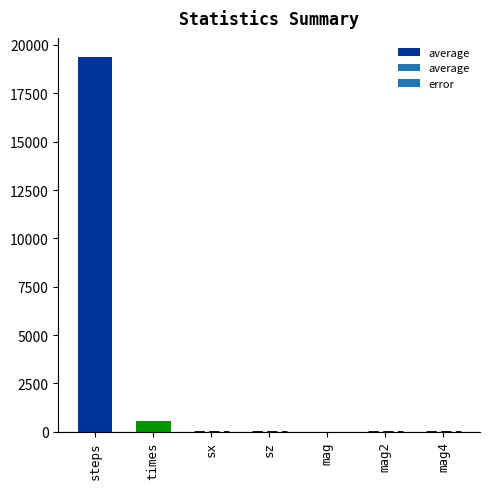

Between sz and times, which is larger?

times